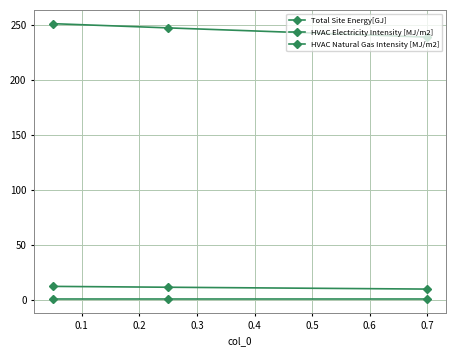

Which series has the largest total across all categories?

Total Site Energy[GJ]